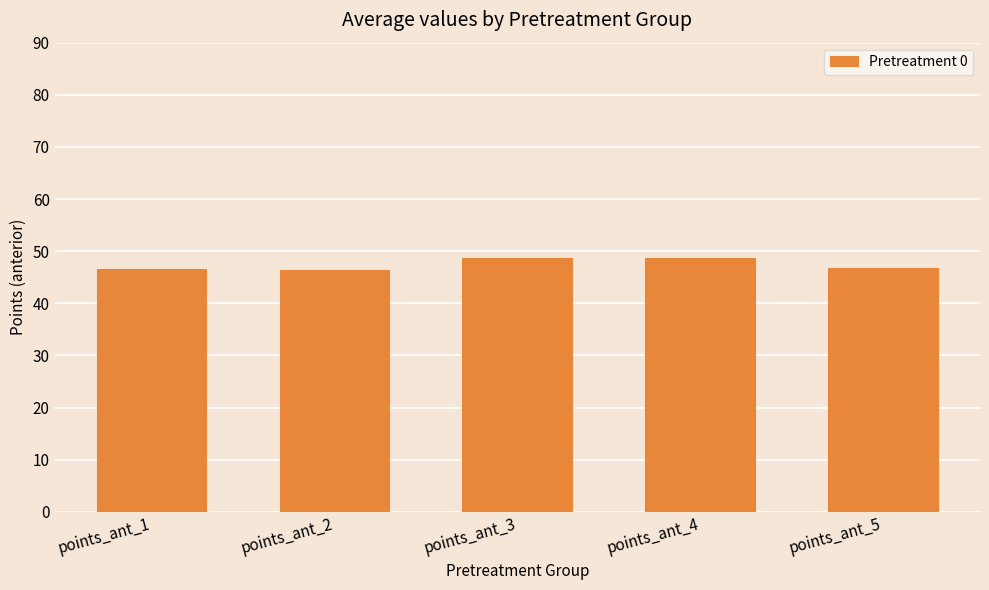

What is the maximum value shown in the chart?

48.6